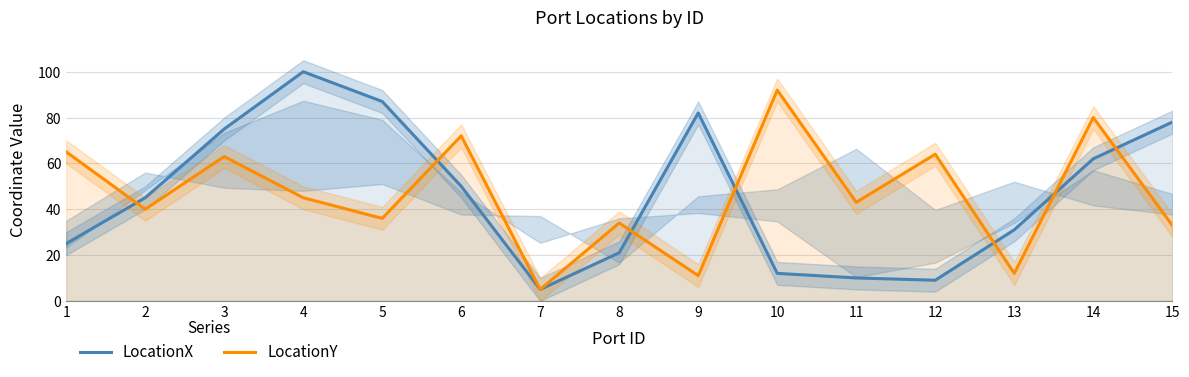

At how many categories does at least one series exceed 62?

10